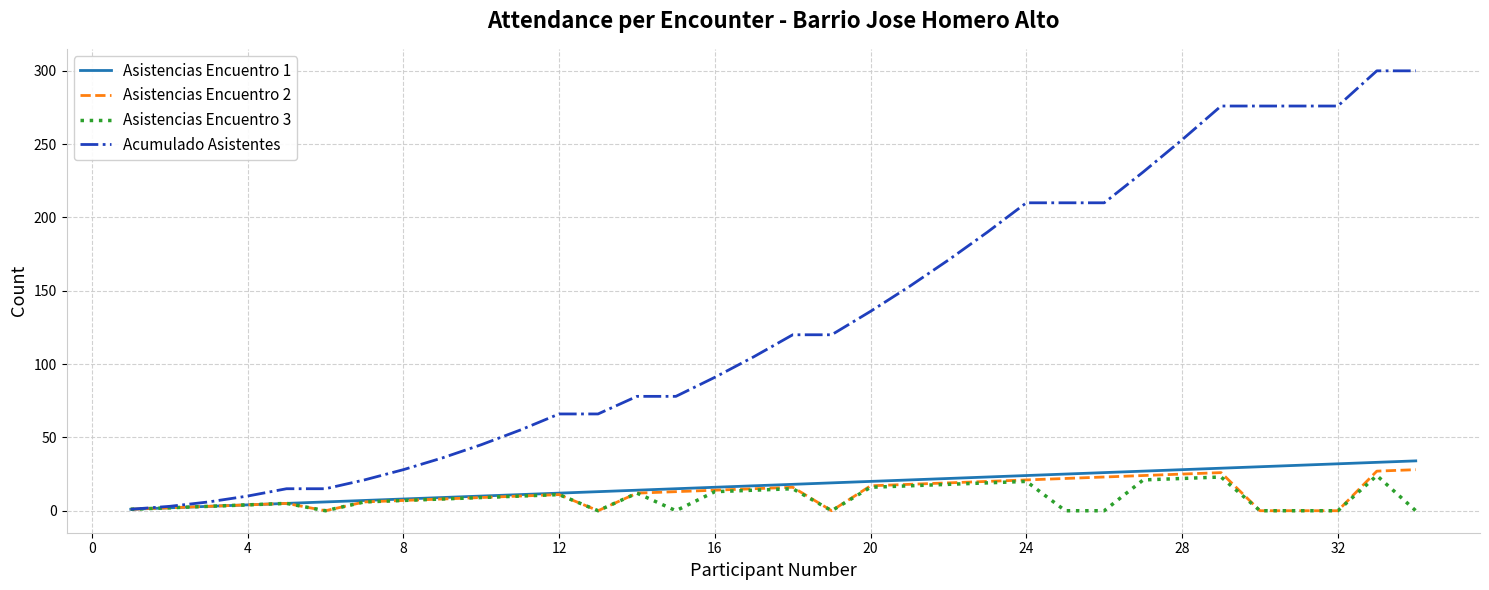

Which series has the widest spread of values?

Acumulado Asistentes